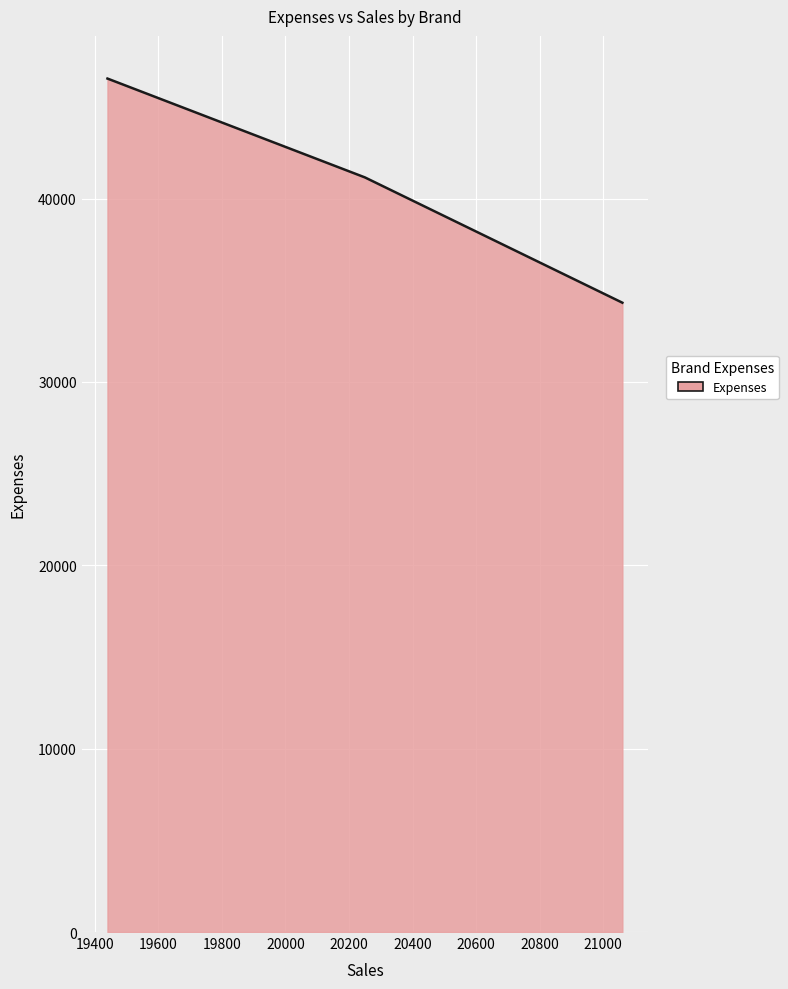

What is the difference between the maximum and minimum values?

12225.0